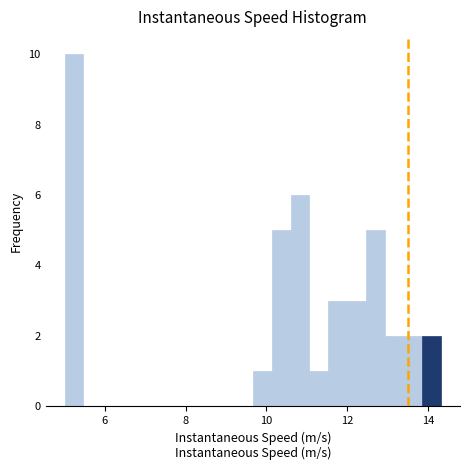

Read against the x-axis, roughly where is the centre of the tallest bar?

5.2